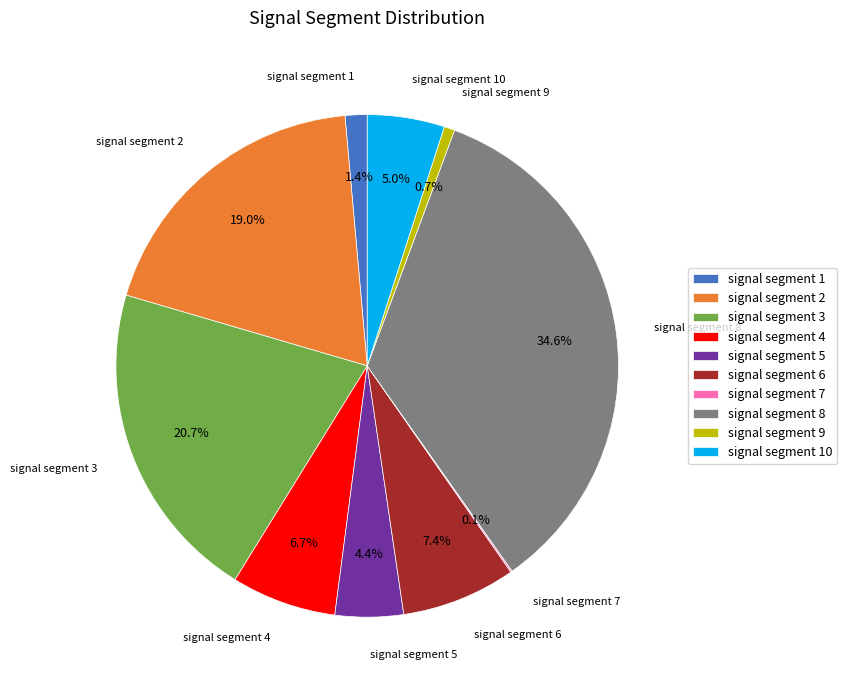

What is the largest slice in the pie chart?

signal segment 8